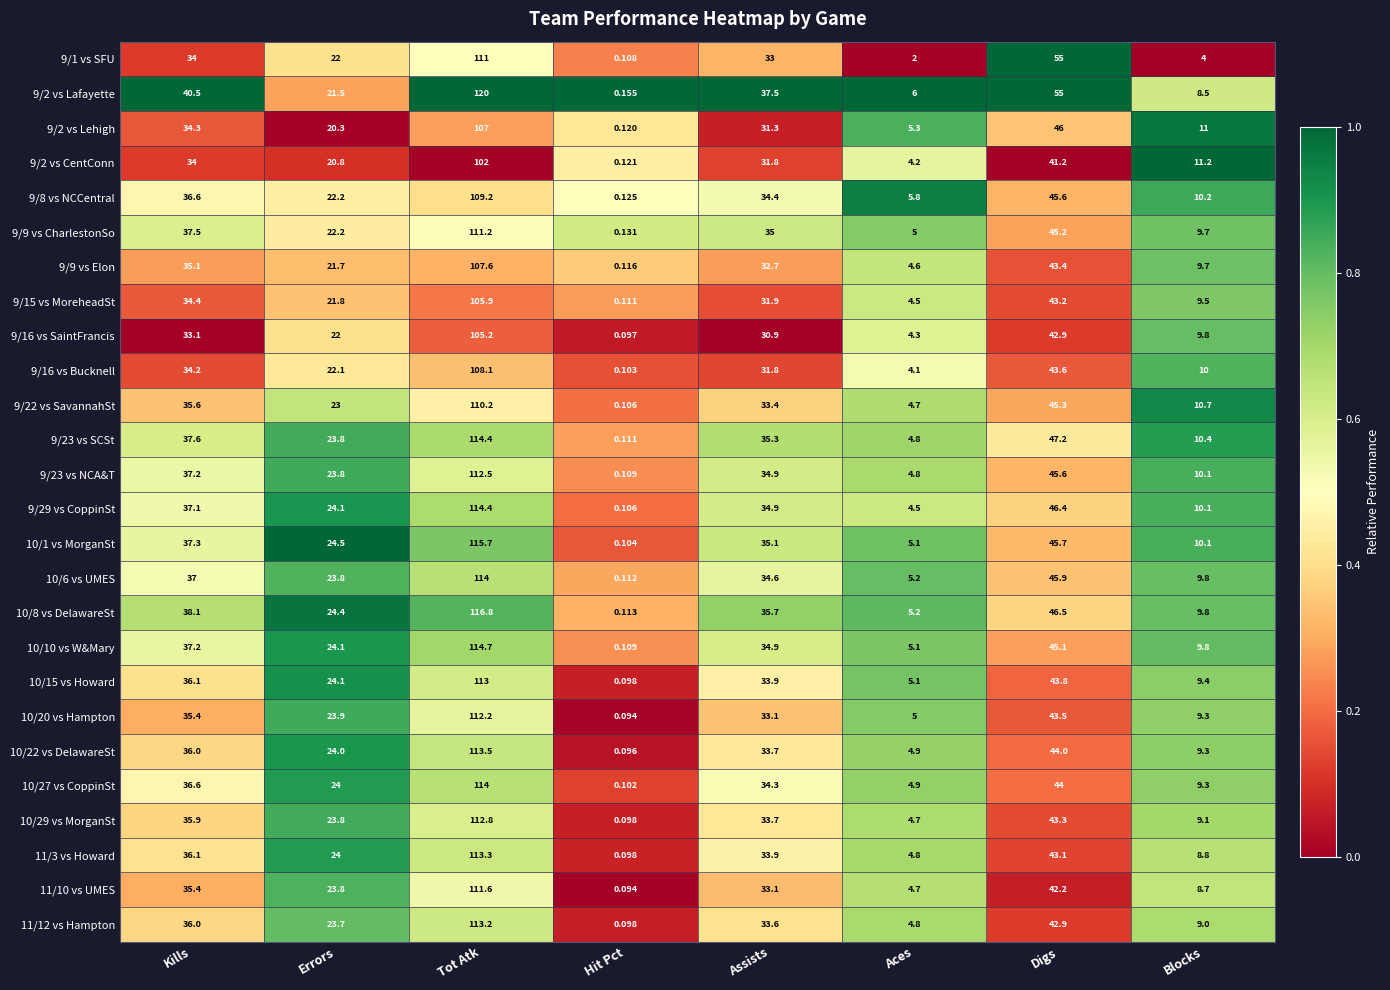

Which category has the highest value in the 11/12 vs Hampton series?

Tot Atk